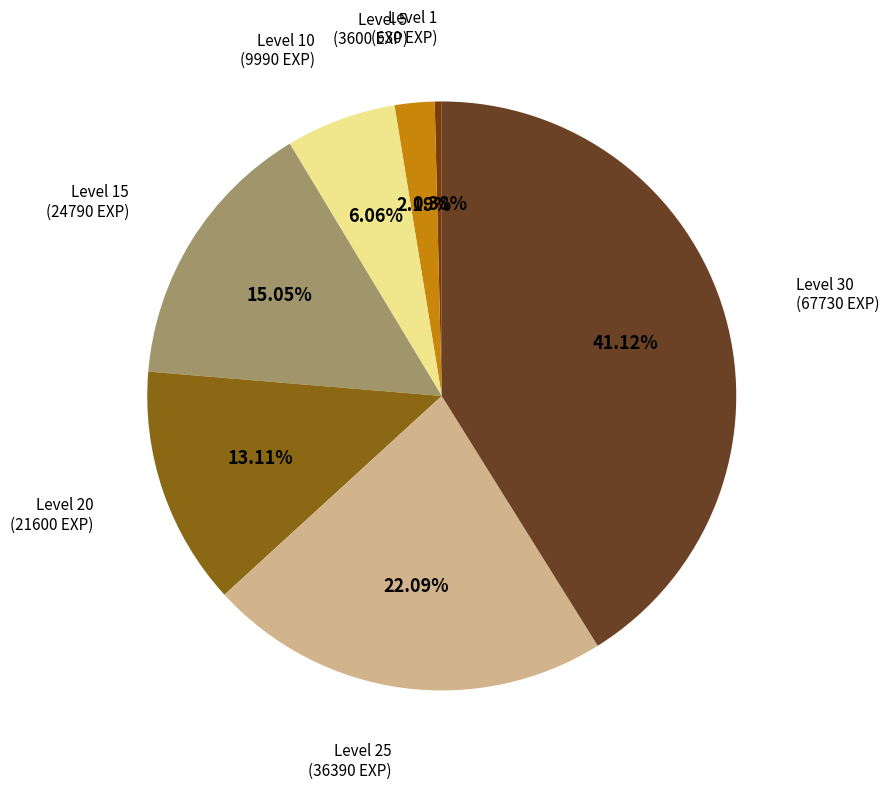

To the nearest percent, what percentage of the pie is Level 25?

22%